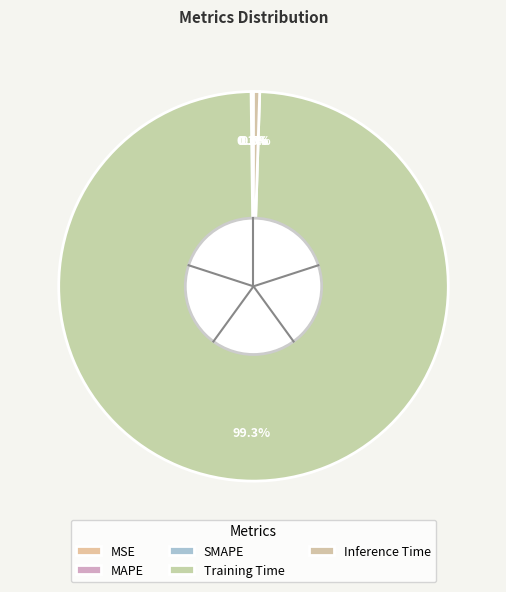

Do Inference Time and Training Time together represent more than half of the pie?

Yes